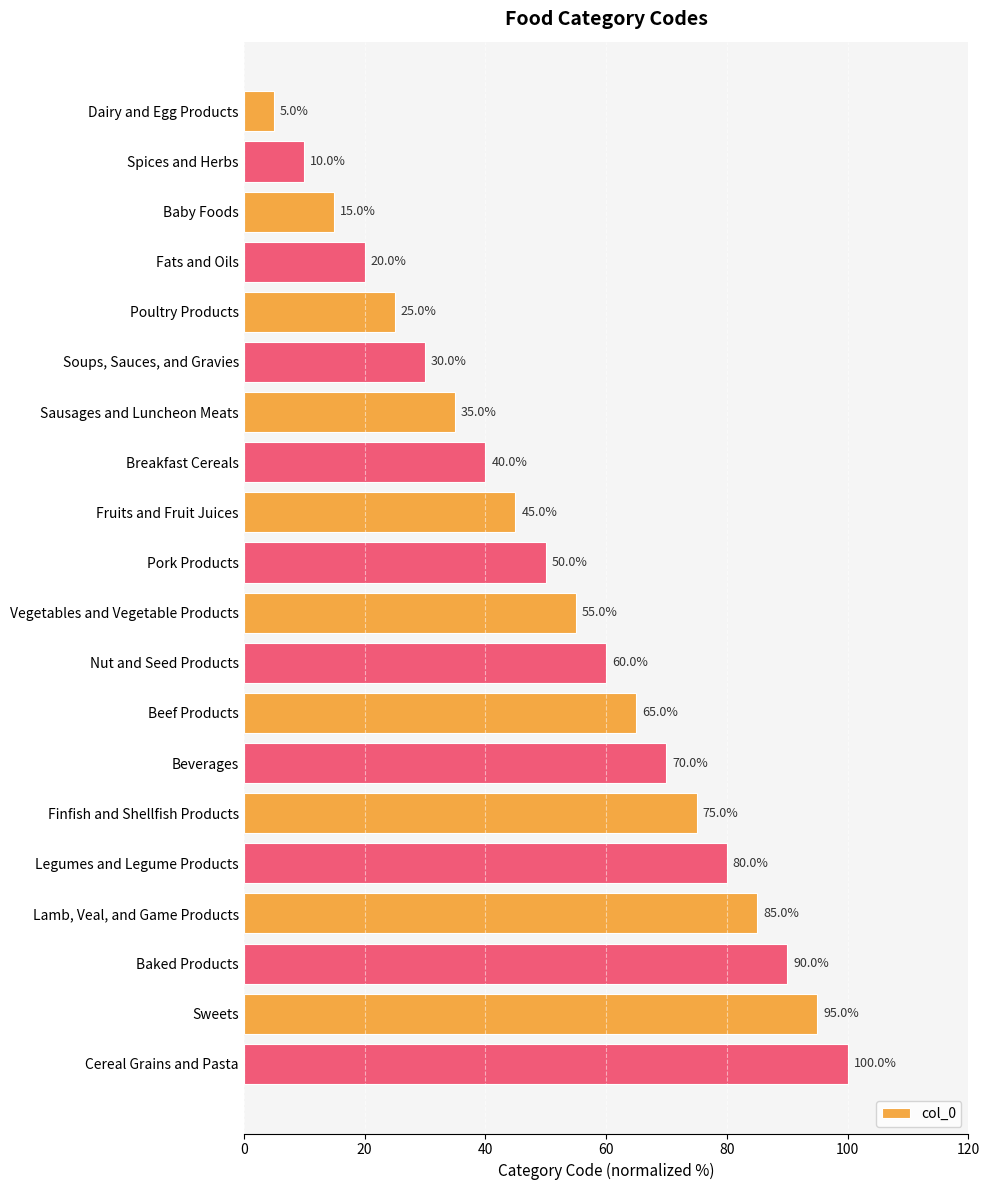

Are the bars grouped side by side (vs. stacked)?

No